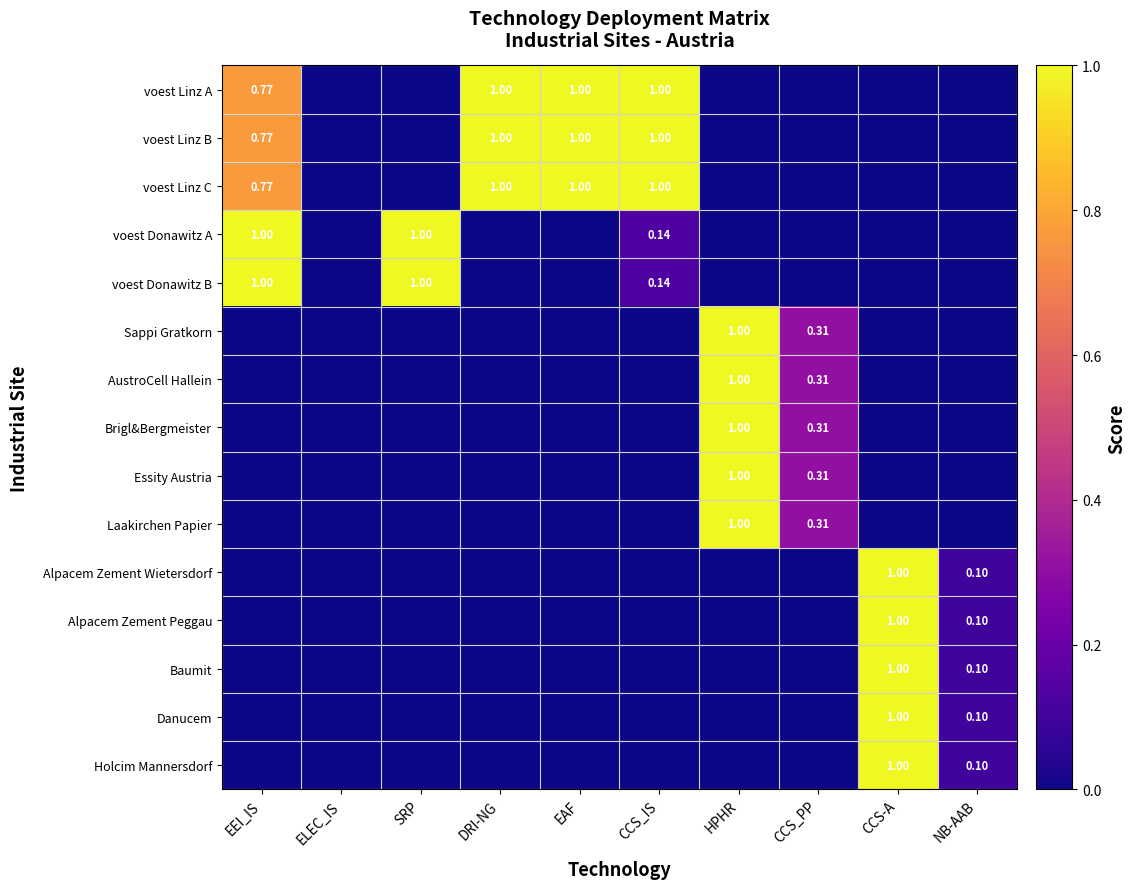

Between DRI-NG and CCS_PP, which series saw the biggest shift?

voest Linz A